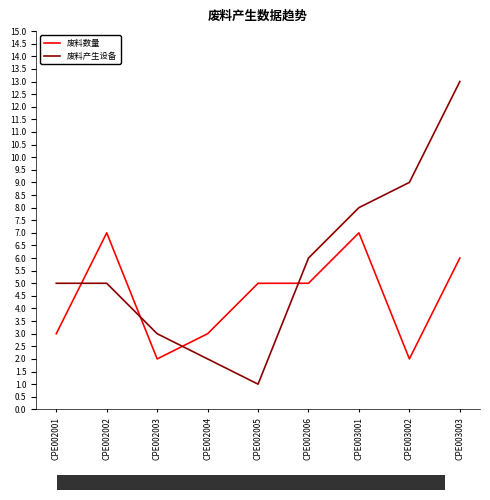

At which category is the sum across all series the highest?

CPE003003